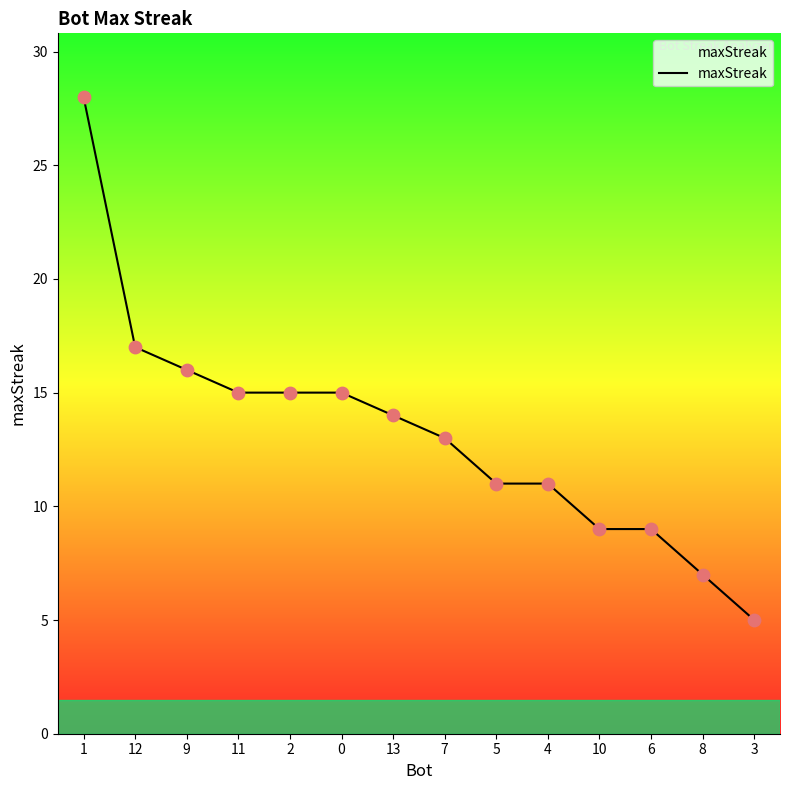

Which has a higher value, 13 or 4?

13